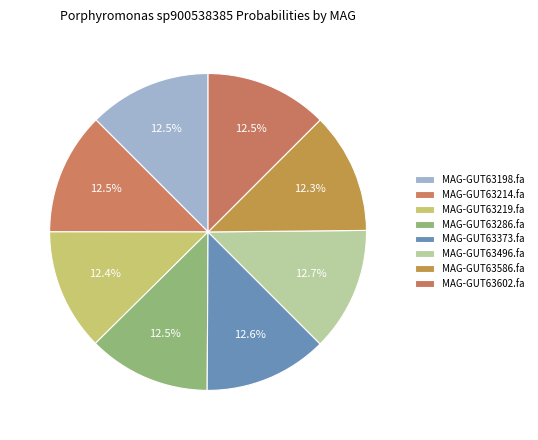

How many slices are in this pie chart?

8